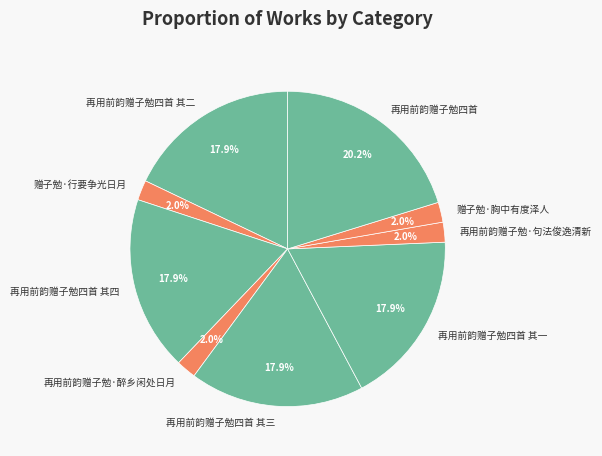

How many slices are in this pie chart?

9